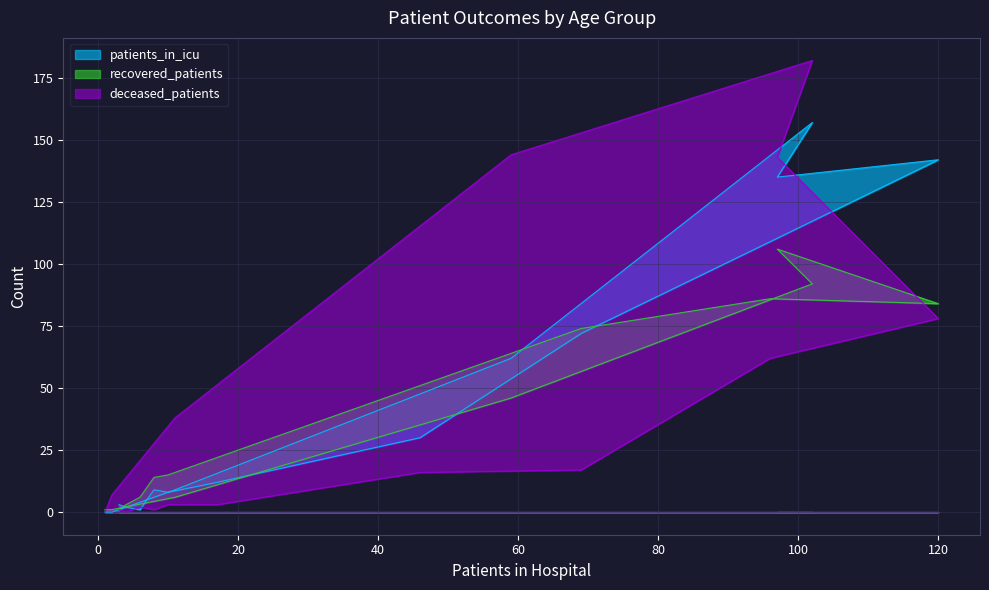

Reading left to right, what are all the values shown in this chart?

patients_in_icu: 3	2	1	9	8	12	30	72	109	142	135	157	62	9	0	0
recovered_patients: 1	3	6	14	15	22	51	74	86	84	106	92	46	6	1	1
deceased_patients: 1	0	2	1	3	3	16	17	62	78	143	182	144	38	7	0